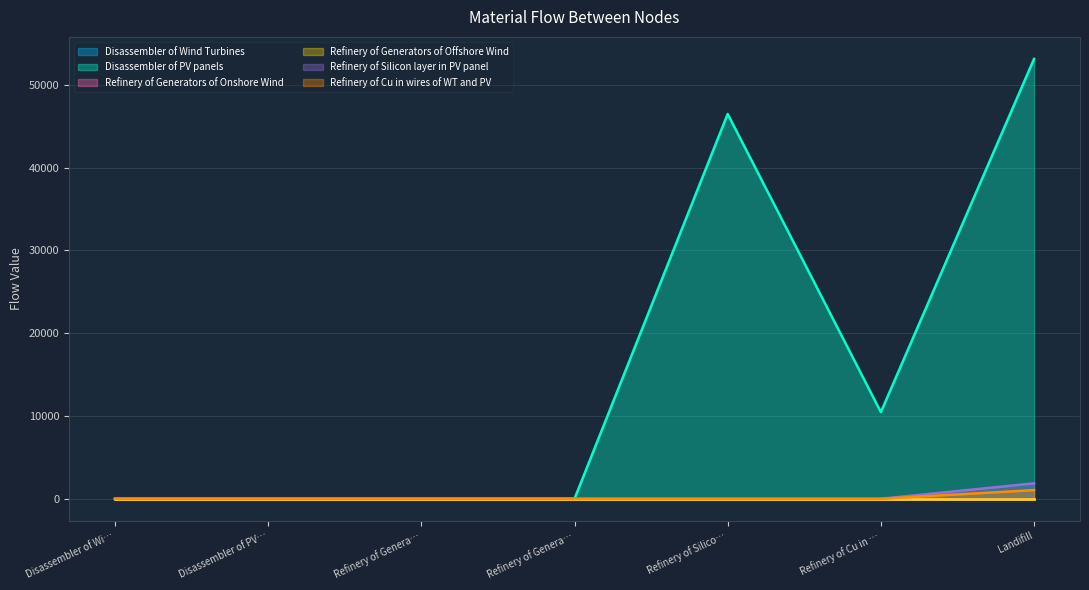

Does the chart display data point markers on the line(s)?

No